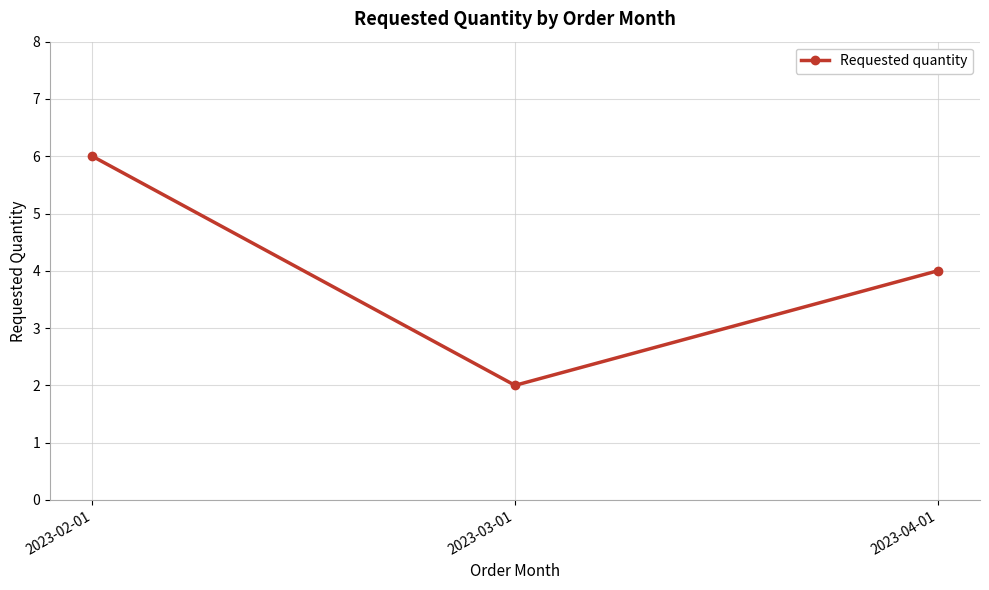

Does the chart display data point markers on the line(s)?

Yes